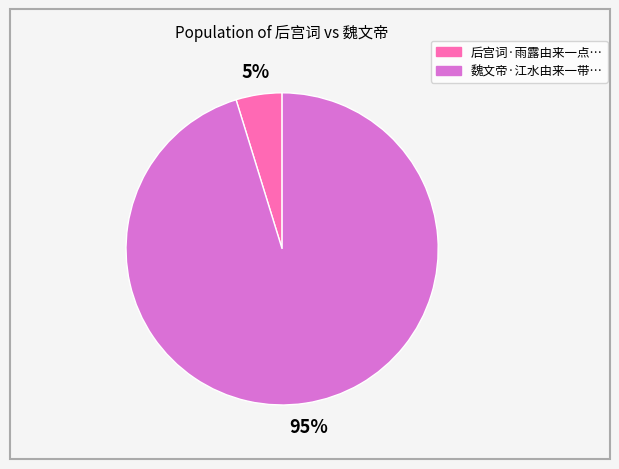

How many slices are in this pie chart?

2